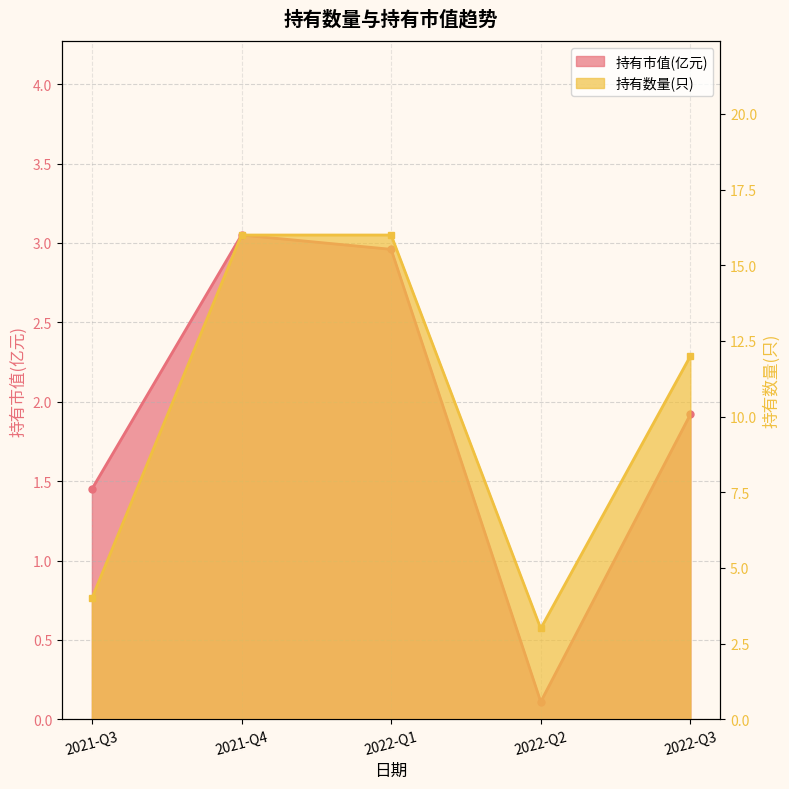

Does the chart display data point markers on the line(s)?

Yes